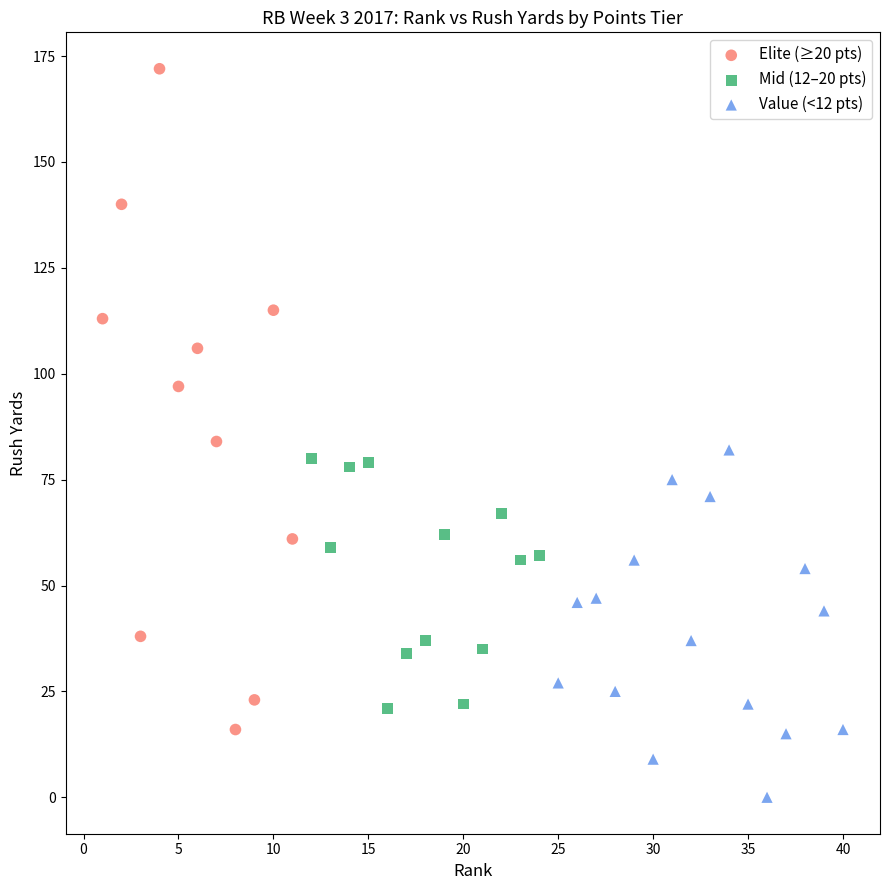

Which series reaches the minimum Y coordinate?

Value (<12 pts)